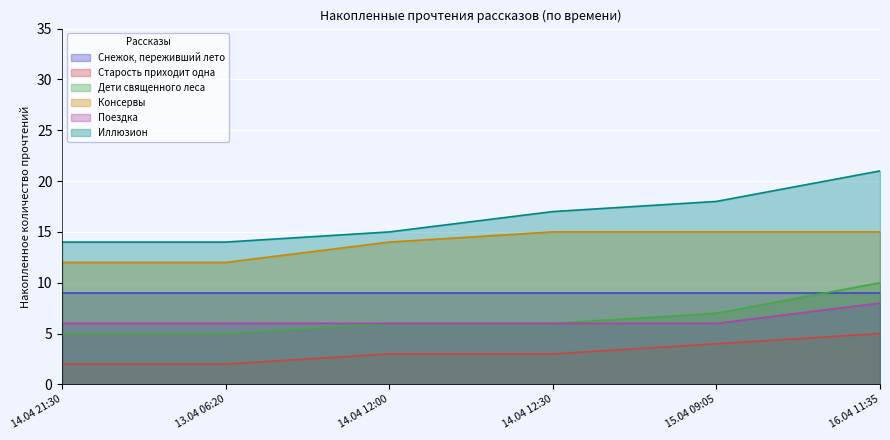

Which has a higher value, 16.04 11:35 or 13.04 06:20?

16.04 11:35